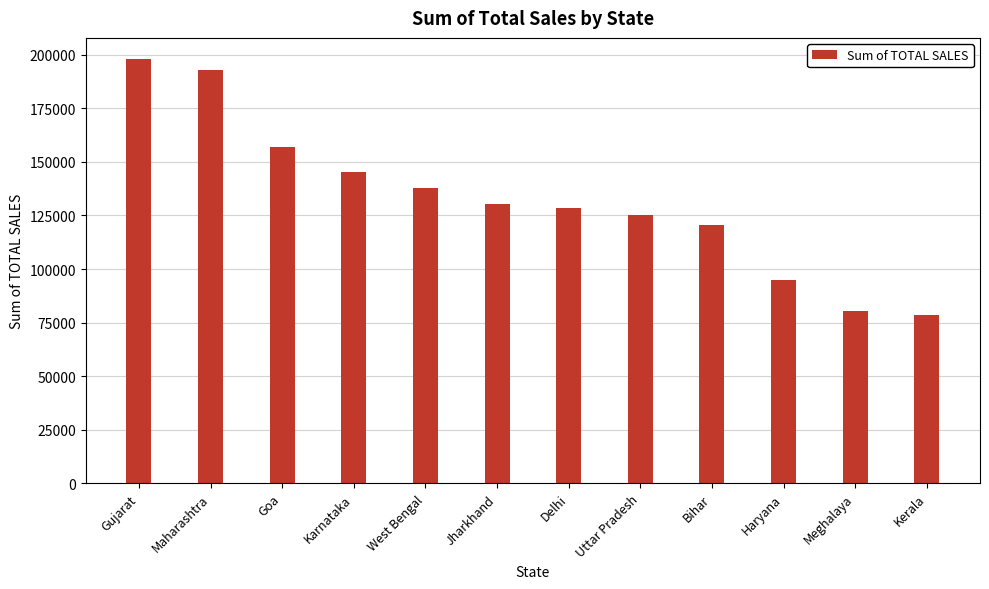

What is the sum of the values at Delhi and Haryana?

223286